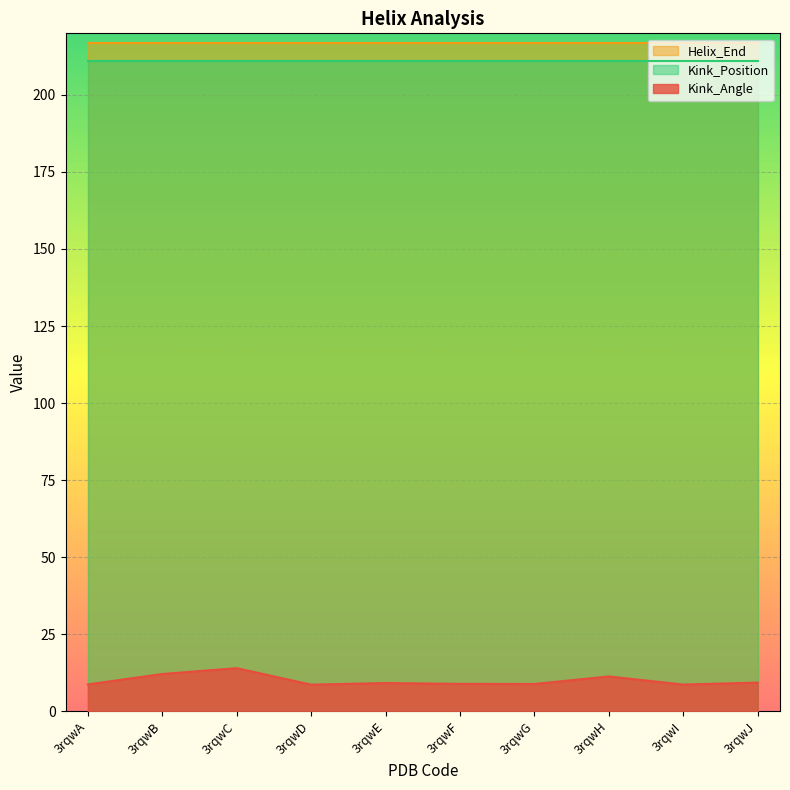

Which has a higher value, 3rqwF or 3rqwC?

3rqwC